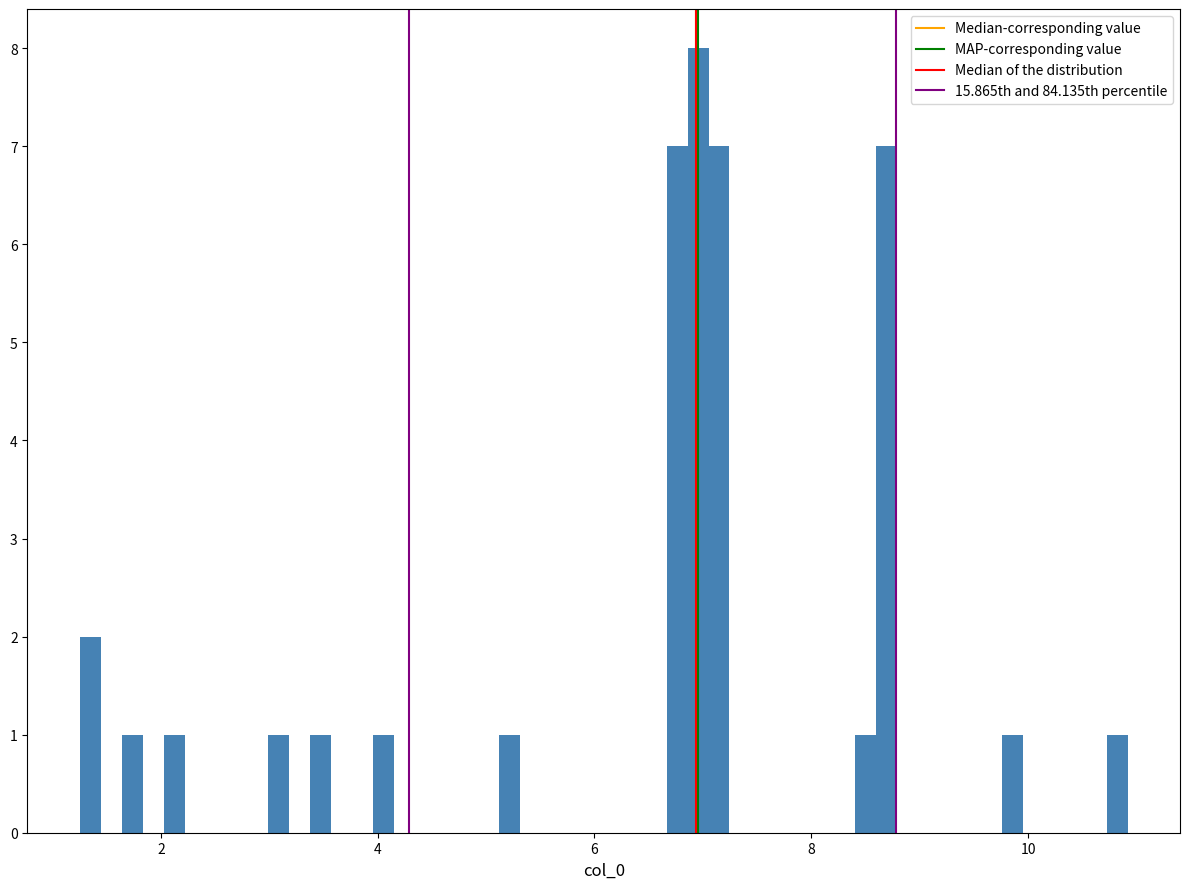

Around what value on the x-axis is the tallest bar? Give the approximate position of its centre, as read against the axis.

7.0